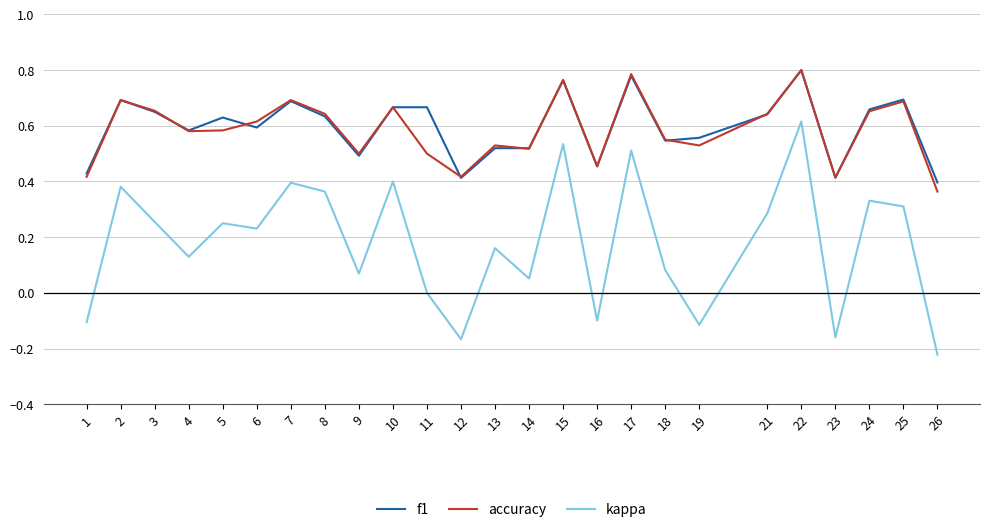

Between 12 and 17, which series saw the biggest shift?

kappa